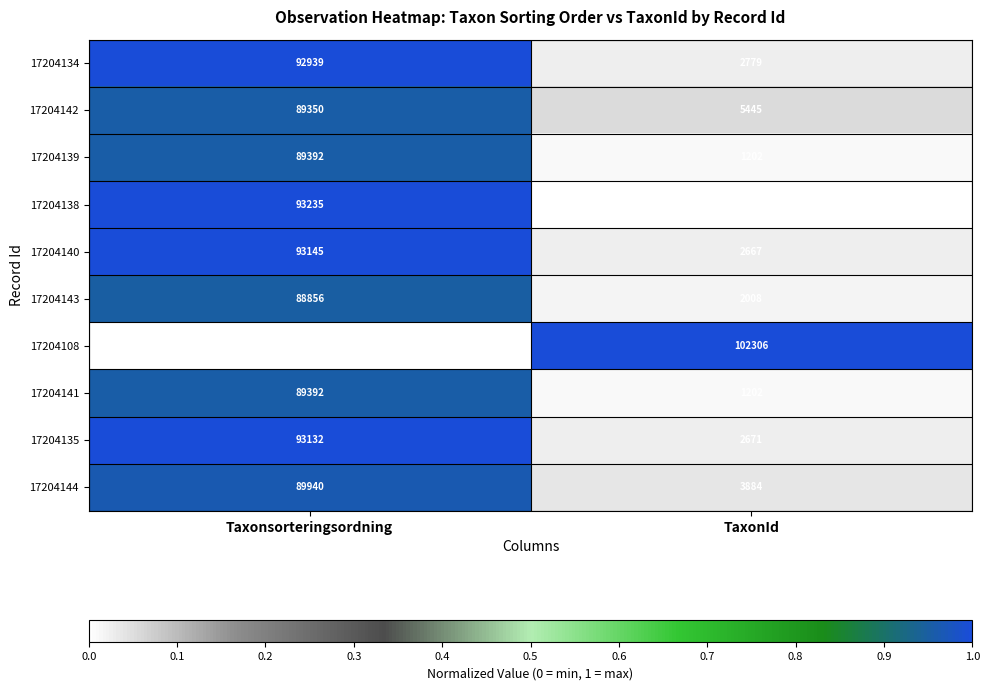

What is the total value across all series at Taxonsorteringsordning?

824098